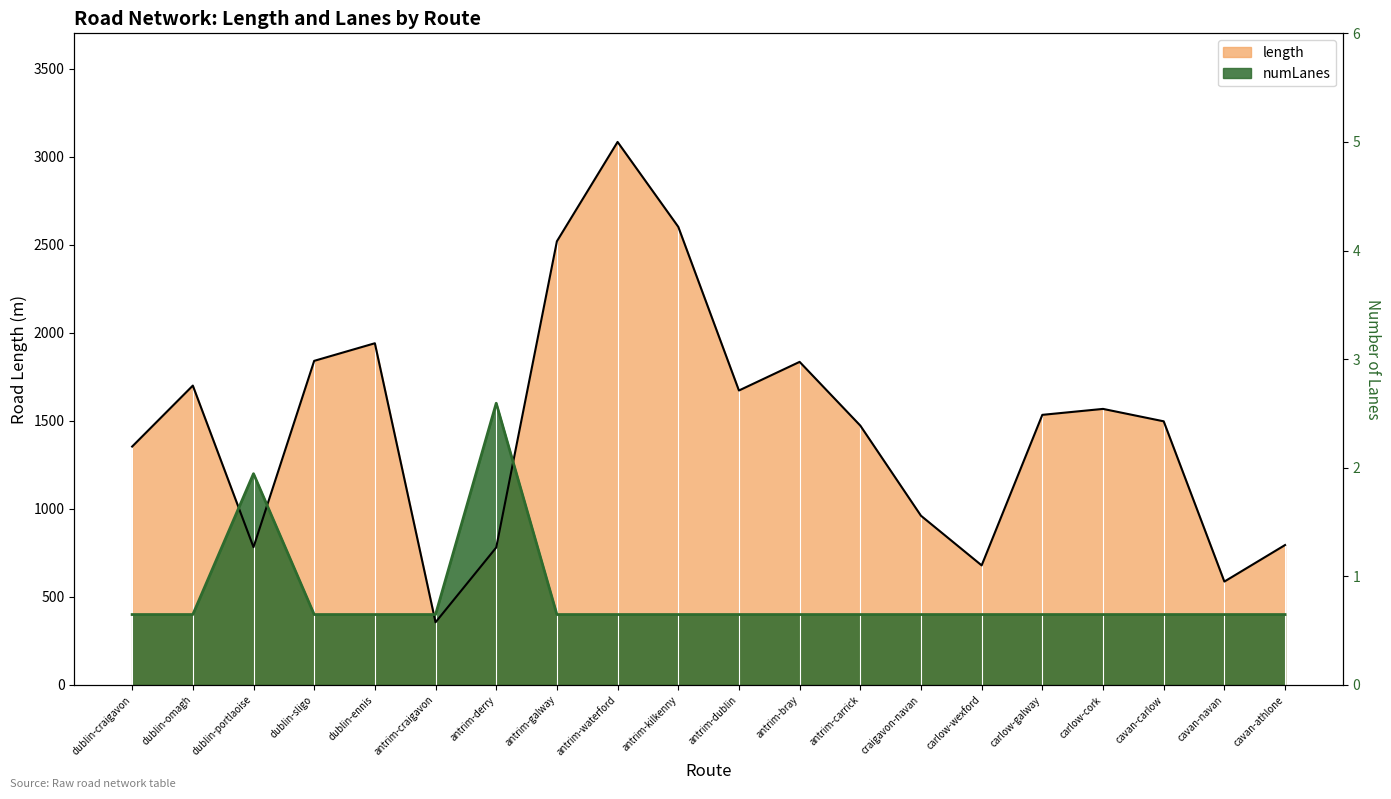

Which category has the lowest value in the length series?

antrim-craigavon